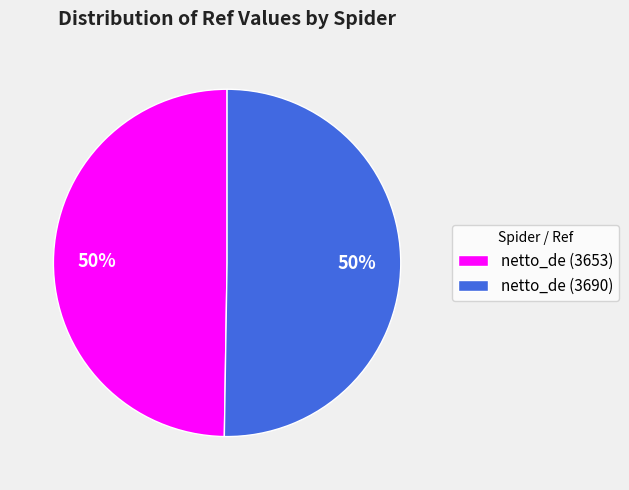

What is the ratio of the value at netto_de (3690) to the value at netto_de (3653)?

1.0